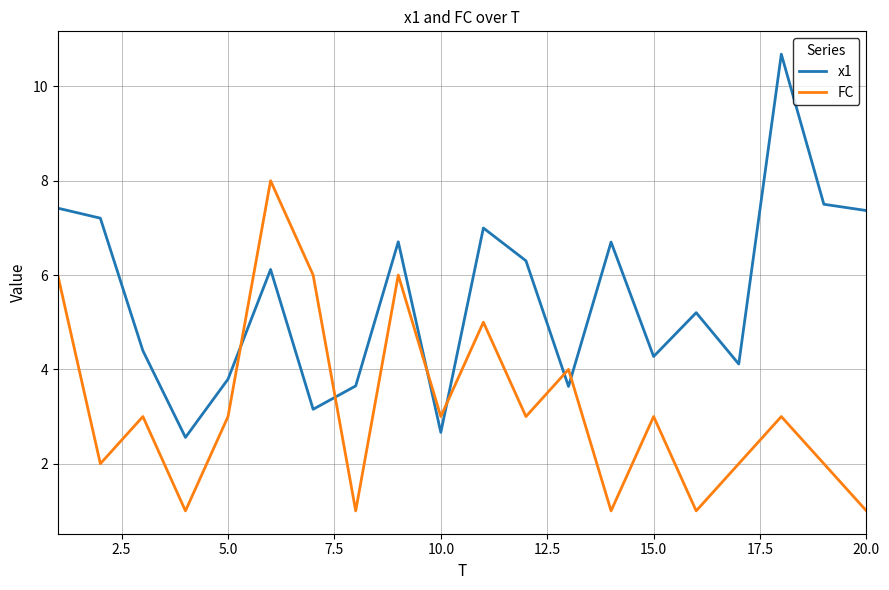

True or false: FC has more than 0 interior local peaks.

True